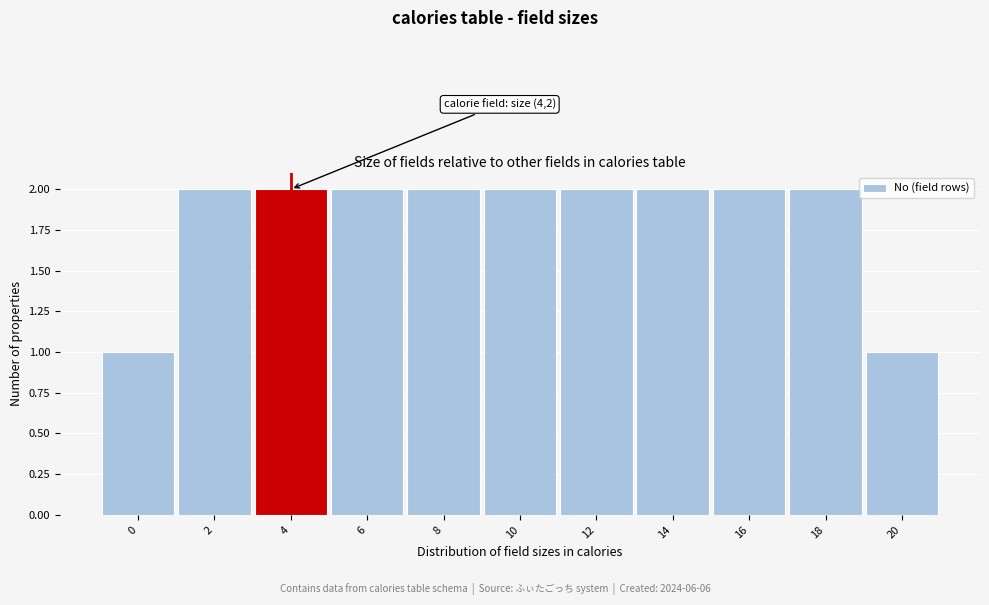

Reading left to right, transcribe all the data shown in this chart.

0=1	2=2	4=2	6=2	8=2	10=2	12=2	14=2	16=2	18=2	20=1